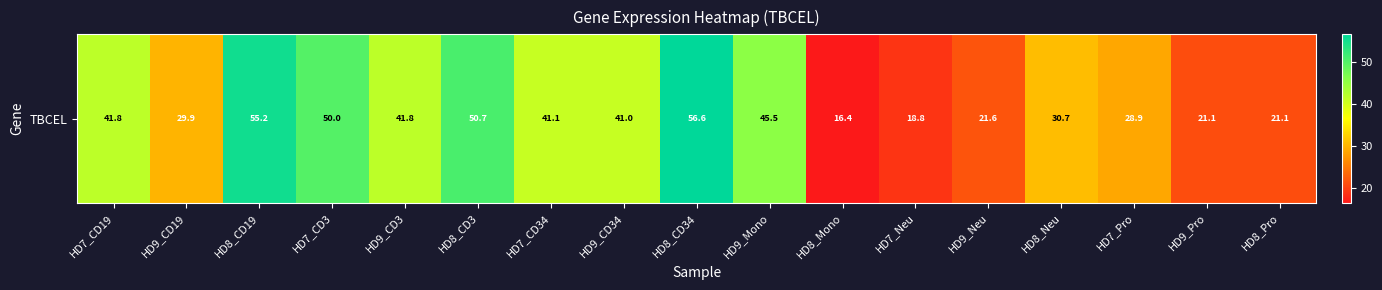

What is the sum of the values at HD8_Neu and HD9_CD3?

72.5